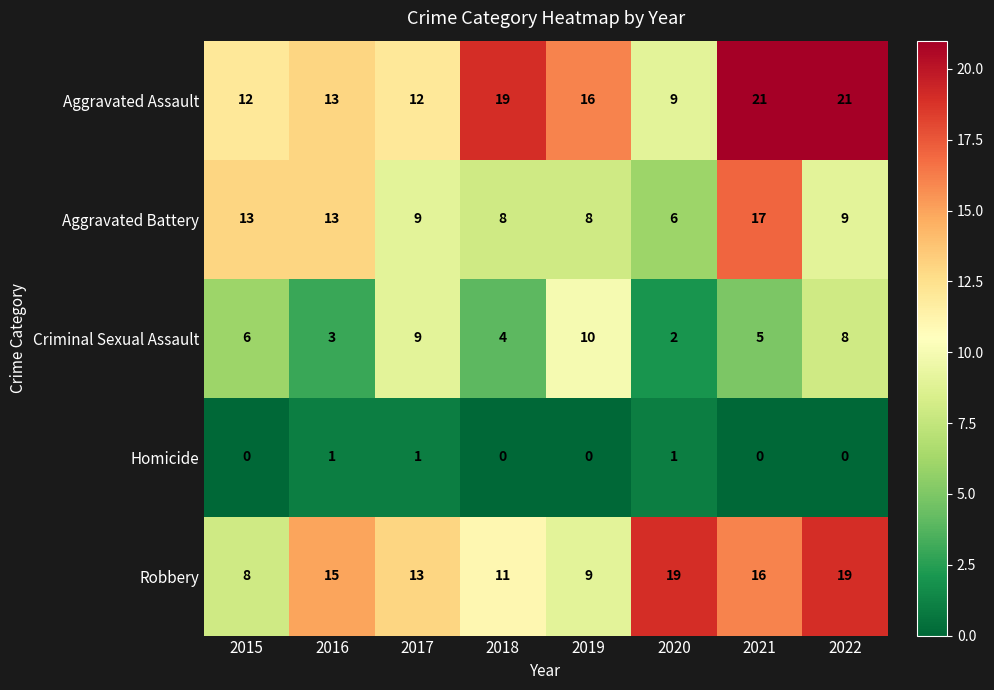

Rank the series at 2015 from highest to lowest value.

Aggravated Battery, Aggravated Assault, Robbery, Criminal Sexual Assault, Homicide